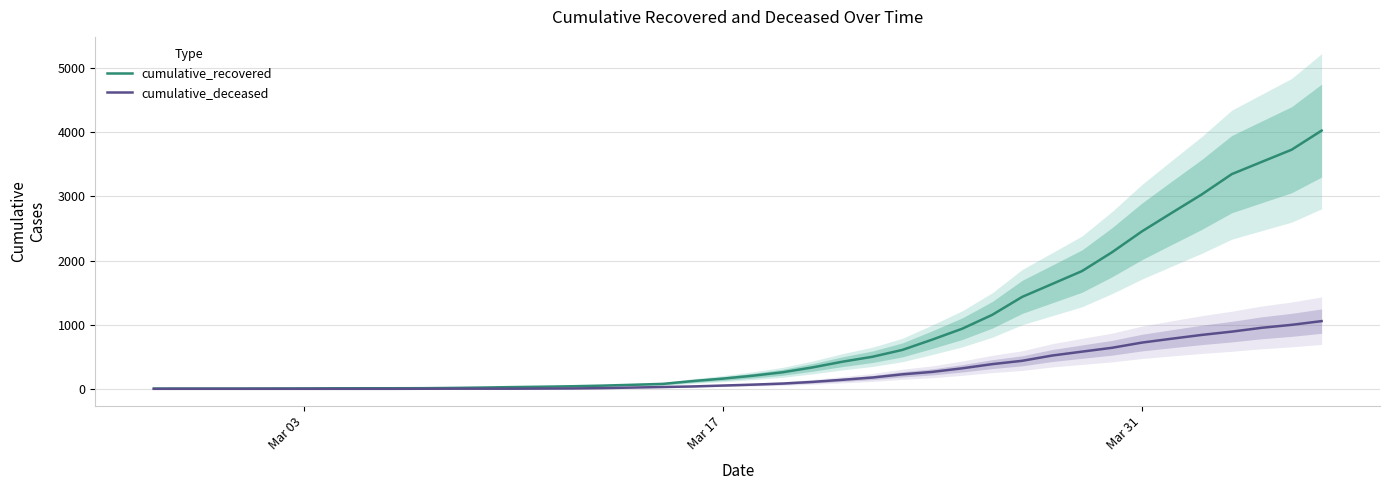

What is the highest value of the cumulative_recovered series?

4028